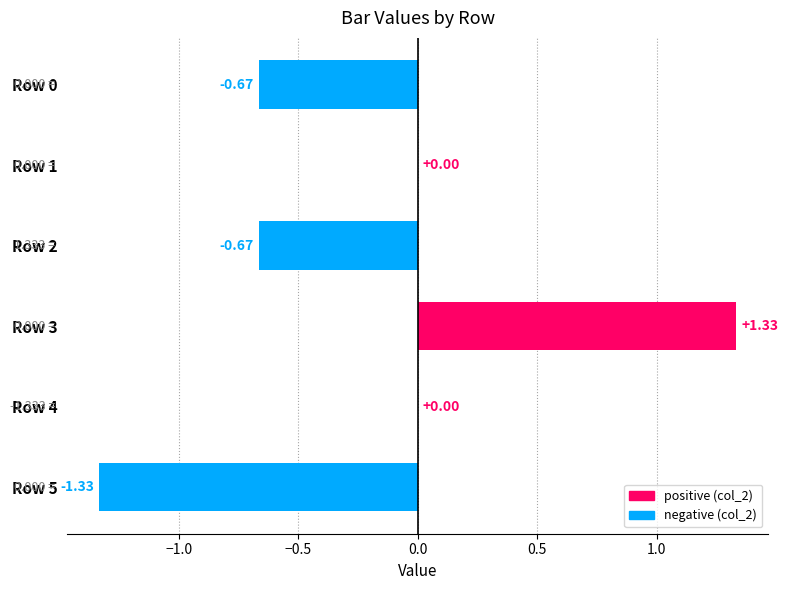

How many series are shown in this chart?

1